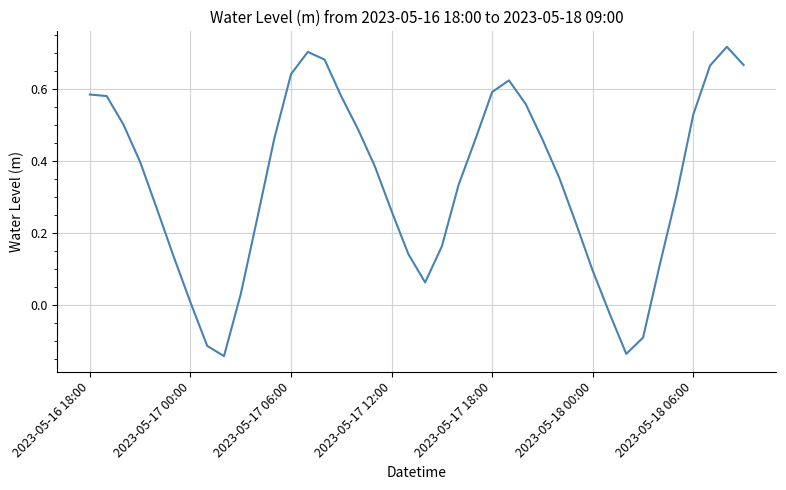

What is the difference between the maximum and minimum values?

0.9